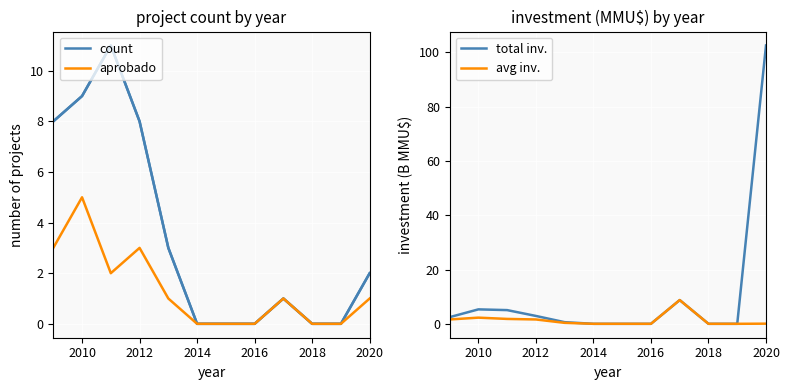

Reading left to right, transcribe all the data shown in this chart.

count: 8.0	9.0	11.0	8.0	3.0	0.0	0.0	0.0	1.0	0.0	0.0	2.0
aprobado: 3.0	5.0	2.0	3.0	1.0	0.0	0.0	0.0	1.0	0.0	0.0	1.0
total inv.: 2.5	5.3	5.0	2.9	0.6	0.0	0.0	0.0	8.7	0.0	0.0	102.6
avg inv.: 1.6	2.3	1.8	1.6	0.3	0.0	0.0	0.0	8.7	0.0	0.0	0.1